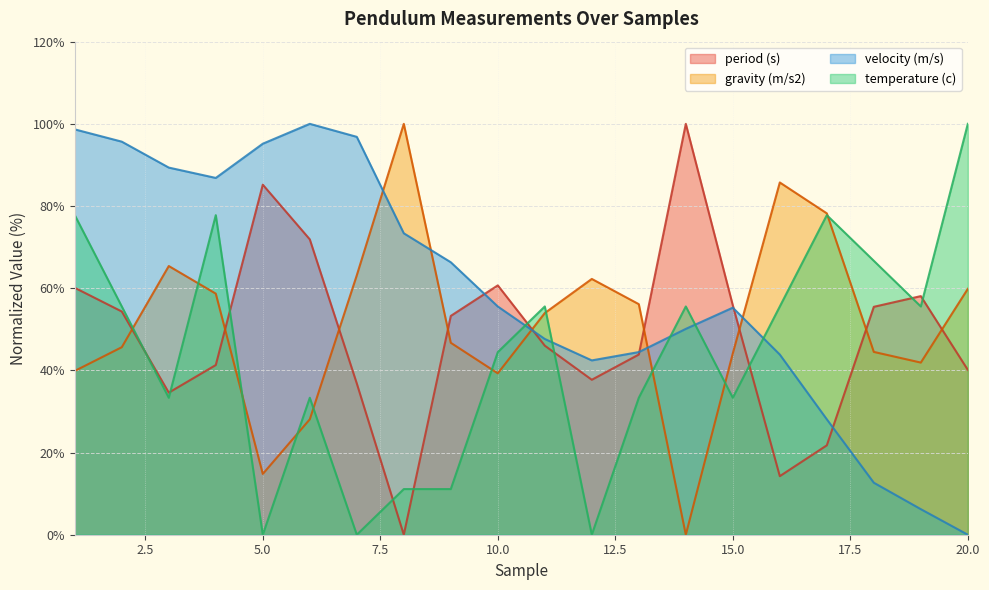

Reading left to right, what are all the values shown in this chart?

period (s): 60.1	54.3	34.6	41.3	85.2	71.9	36.8	0.0	53.3	60.7	46.0	37.7	43.9	100.0	55.8	14.3	21.8	55.5	58.1	40.1
gravity (m/s2): 39.9	45.6	65.4	58.7	14.8	28.1	63.1	100.0	46.7	39.3	54.0	62.3	56.1	0.0	44.1	85.7	78.2	44.5	41.9	59.8
velocity (m/s): 98.7	95.7	89.4	86.8	95.2	100.0	96.8	73.4	66.3	55.5	47.6	42.4	44.5	50.1	55.3	43.8	28.1	12.7	6.2	0.0
temperature (c): 77.8	55.6	33.3	77.8	0.0	33.3	0.0	11.1	11.1	44.4	55.6	0.0	33.3	55.6	33.3	55.6	77.8	66.7	55.6	100.0